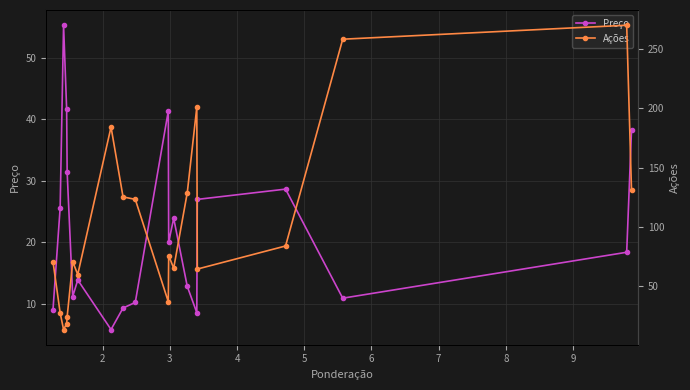

What are all the series names shown in the legend?

Preço, Ações